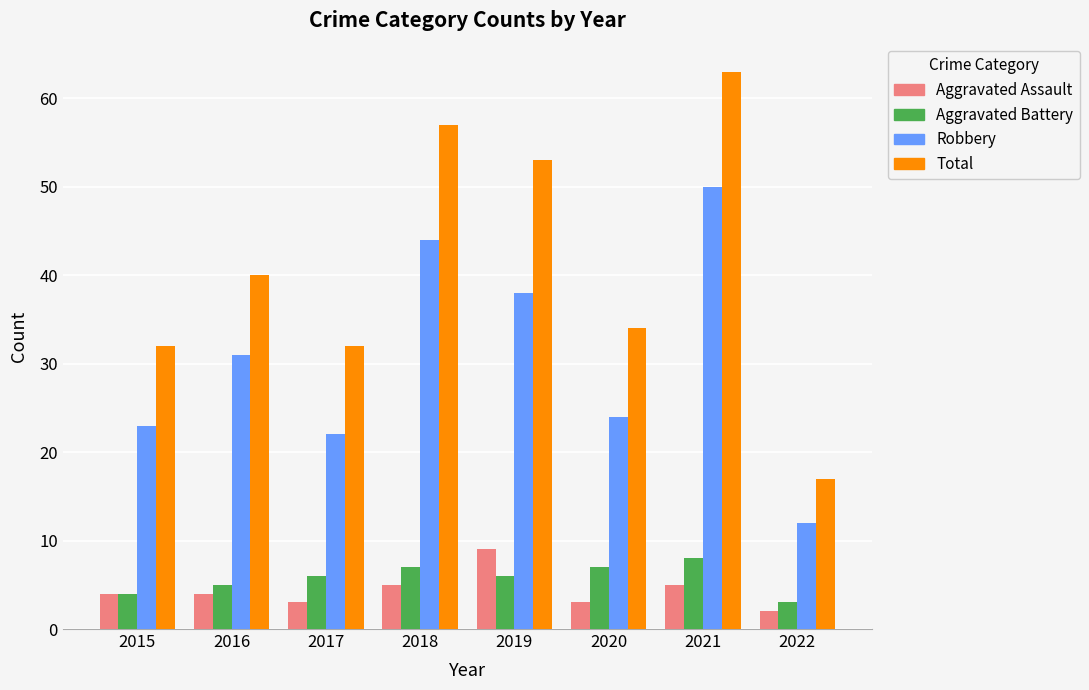

How many data points in Robbery are less than 31?

4